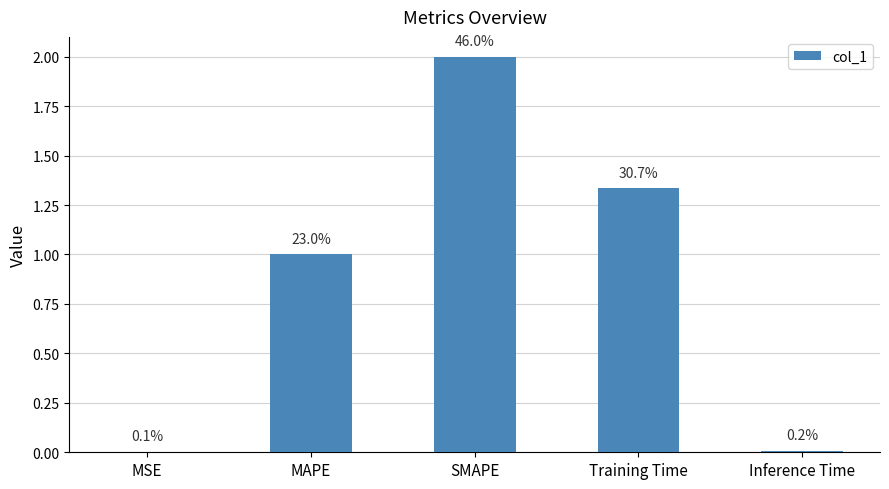

What is the greatest value displayed?

2.0